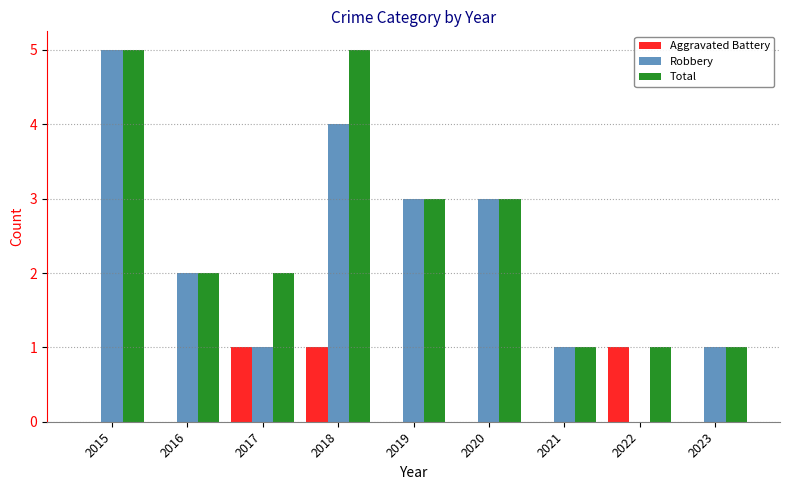

At which label does Total first exceed 2?

2015